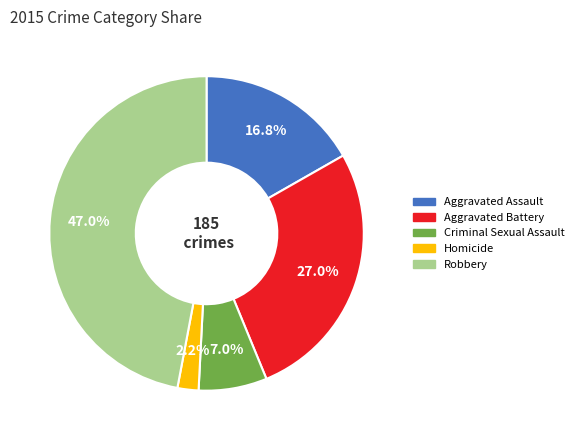

To the nearest percent, what is the difference between the Homicide and Aggravated Battery slice percentages?

25%